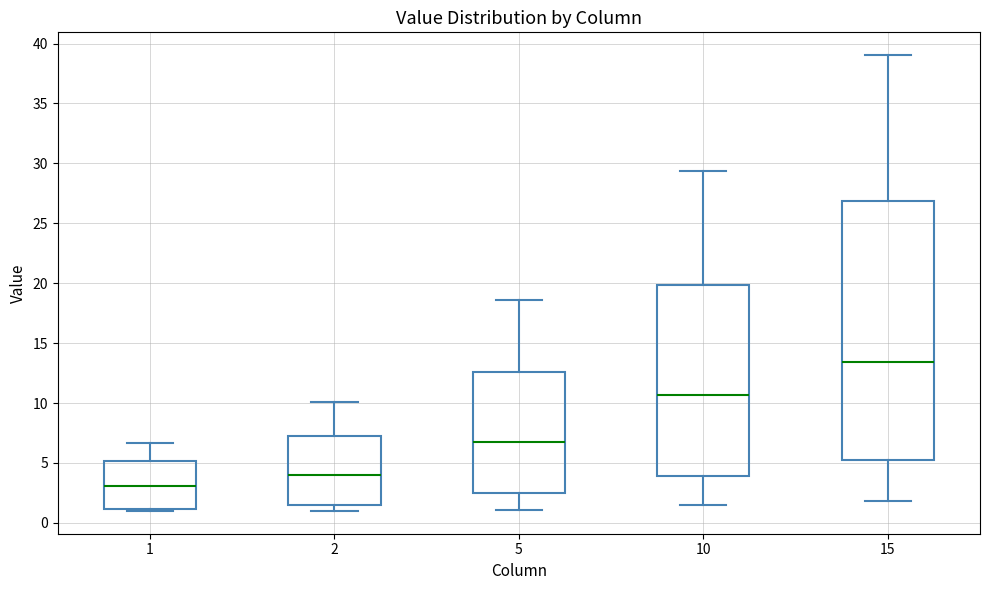

Reading left to right, read every box against the y-axis: the position of its median line, the range the box covers, and the ends of its whiskers. The values are not printed on the chart, so give them approximately, as read against the axis.

1: median 3.0, box 1.0 to 5.0, whiskers 1.0 (just below the box's lower edge) to 6.5
2: median 4.0, box 1.5 to 7.0, whiskers 1.0 to 10.0
5: median 6.5, box 2.5 to 12.5, whiskers 1.0 to 18.5
10: median 10.5, box 4.0 to 20.0, whiskers 1.5 to 29.5
15: median 13.5, box 5.5 to 27.0, whiskers 2.0 to 39.0